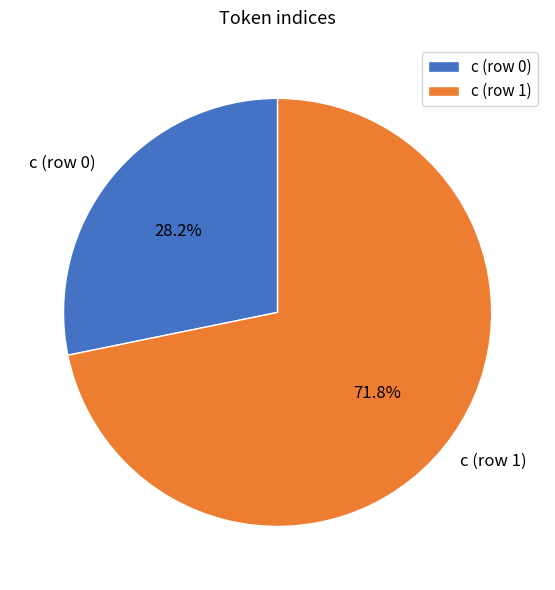

The c (row 0) slice represents 28% of the pie. True or false?

True